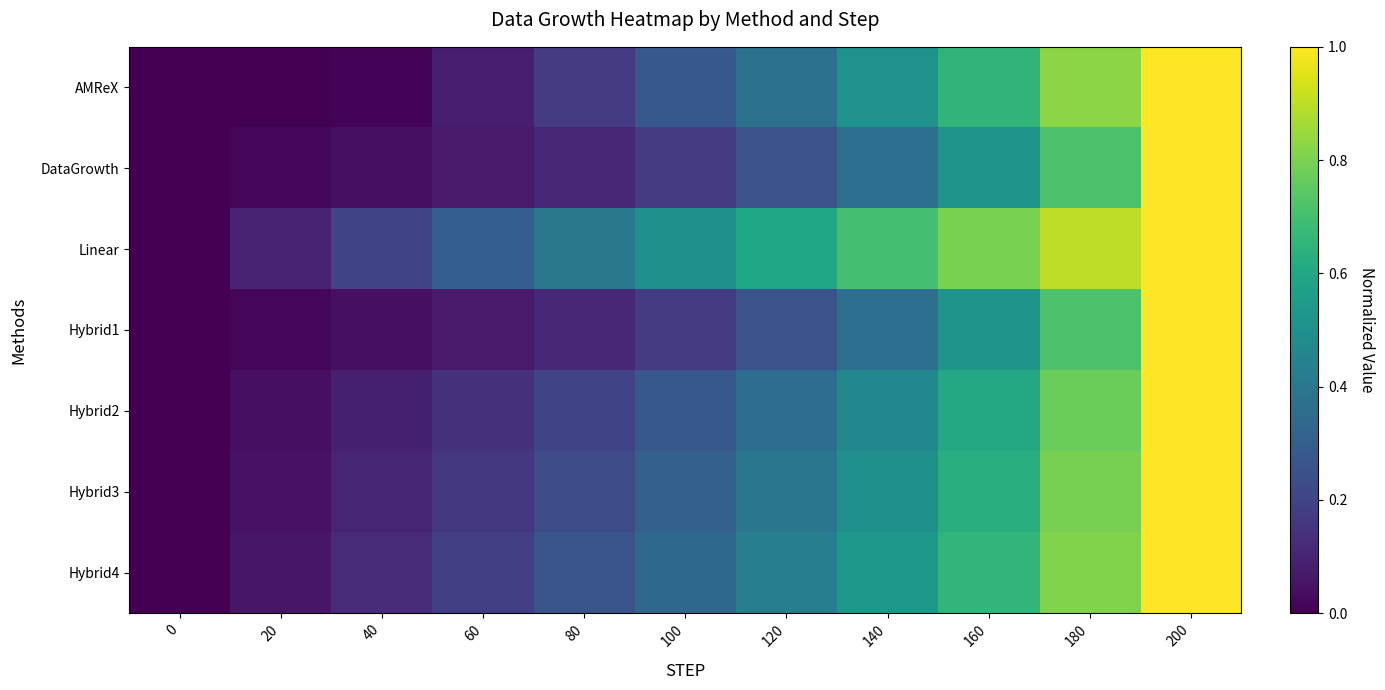

List the series in order of their peak value, highest first.

AMReX, DataGrowth, Linear, Hybrid1, Hybrid2, Hybrid3, Hybrid4